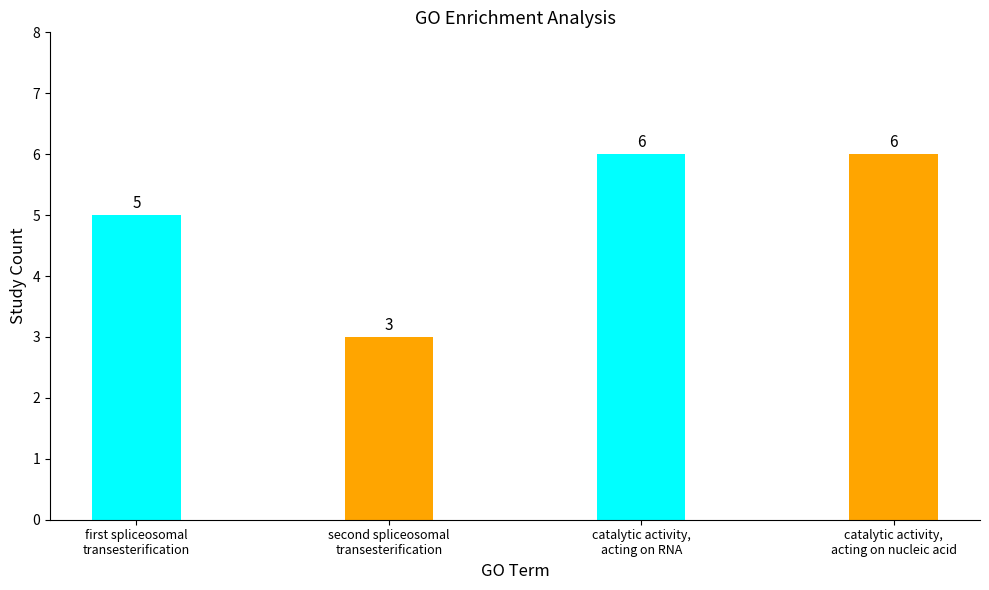

The chart shows a value of 10 at catalytic activity,
acting on nucleic acid. True or false?

False